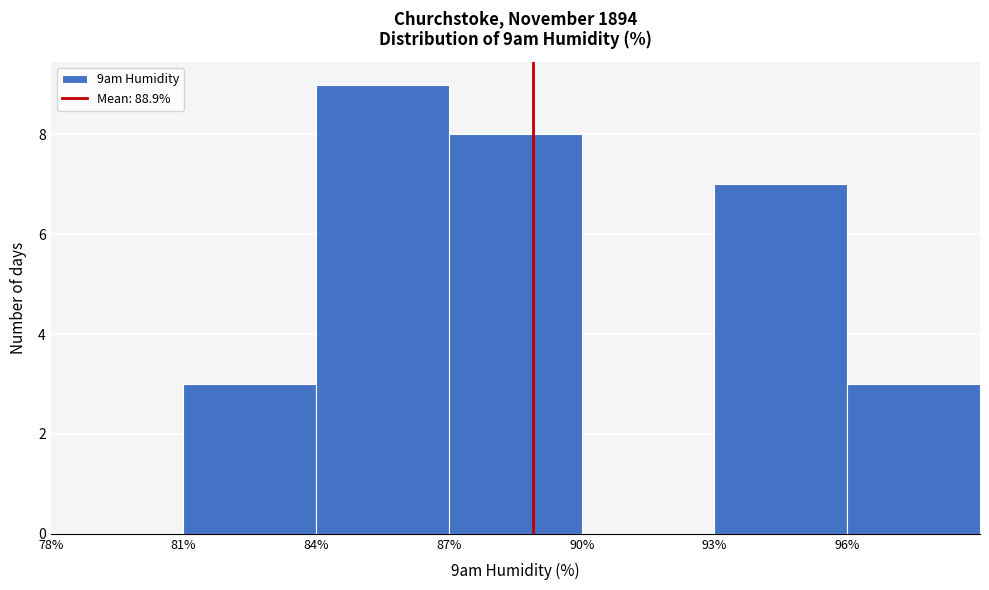

Over which range of the x-axis is the bar tallest?

84 to 87